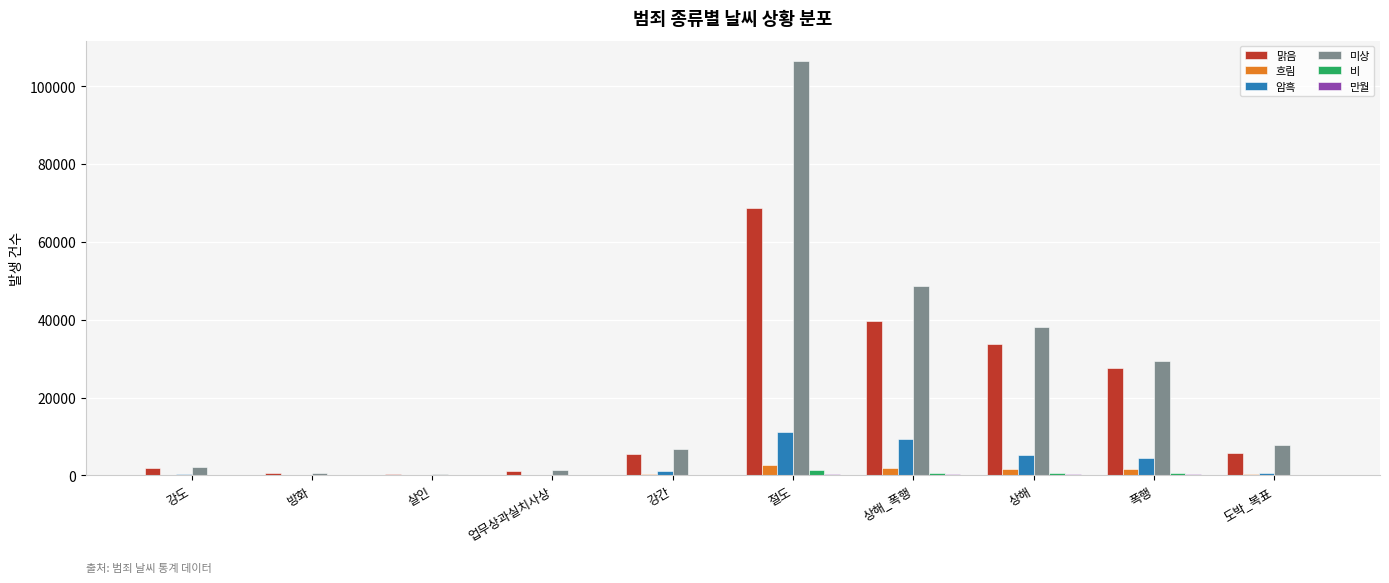

Count the number of data series in this chart.

6